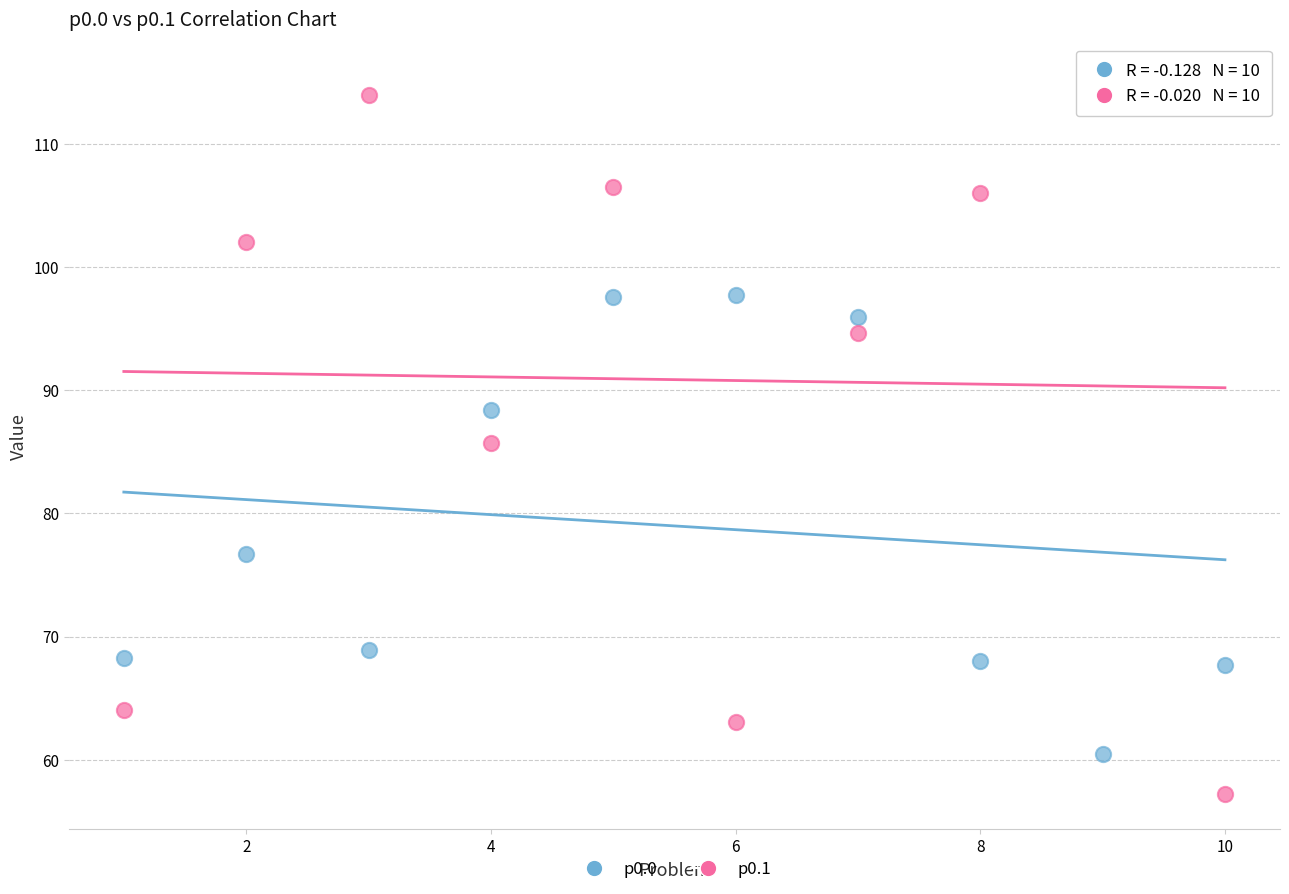

Which series reaches the maximum Y coordinate?

p0.1